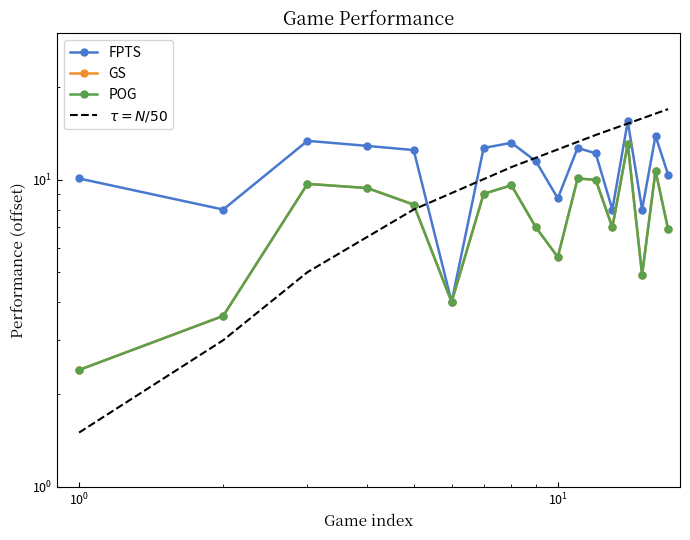

In POG, how many points are higher than both neighbors (excluding endpoints)?

5